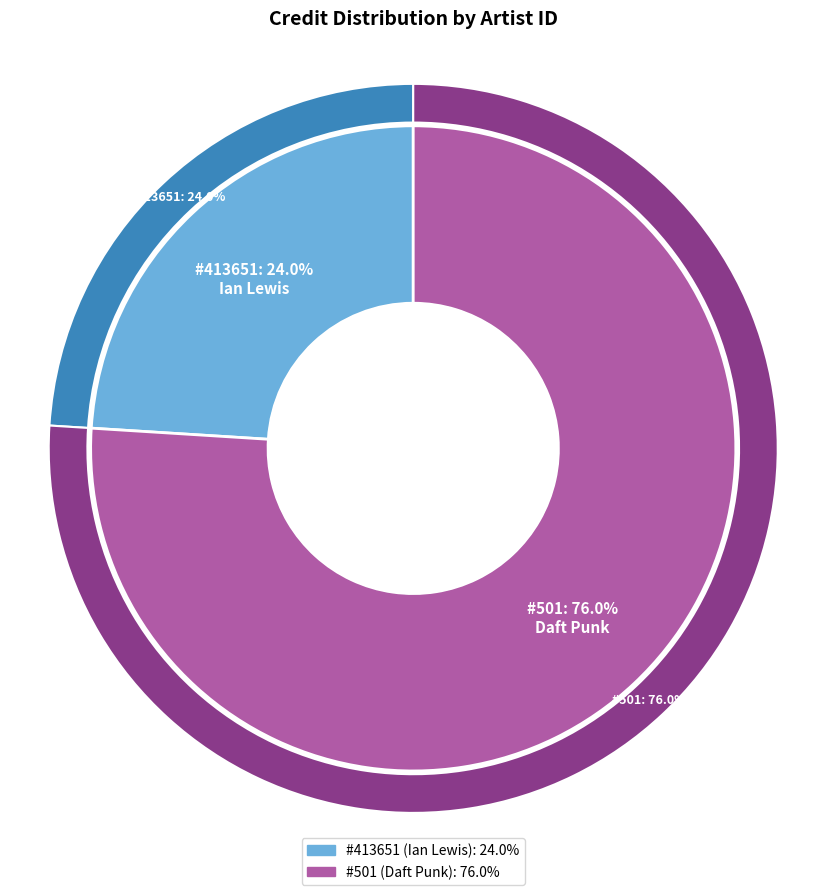

Is it true that 413651 is 24% of the pie?

True